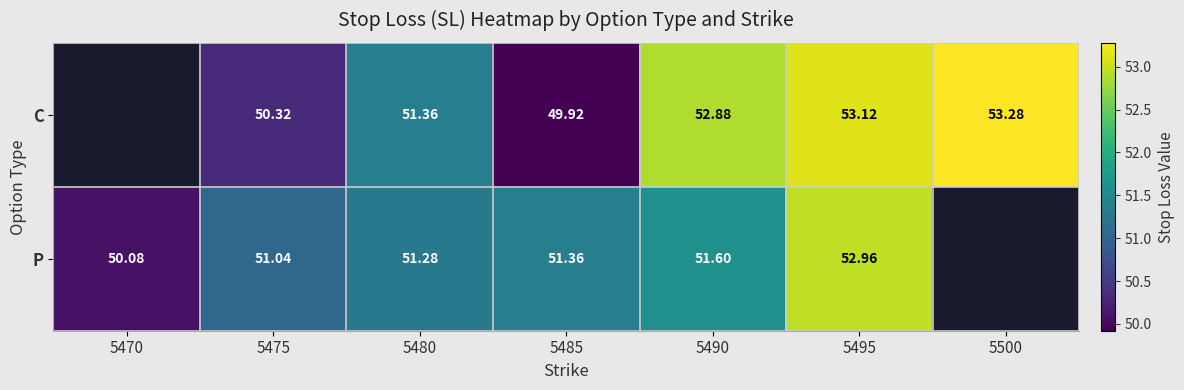

How many categories are shown in the chart?

7